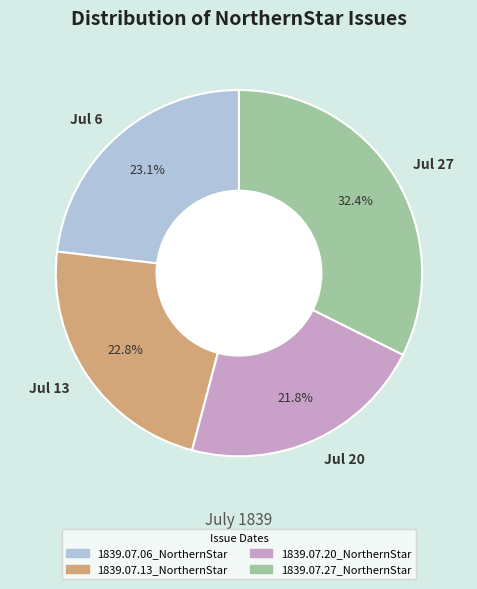

How much of the chart is everything except Jul 27?

67.6%